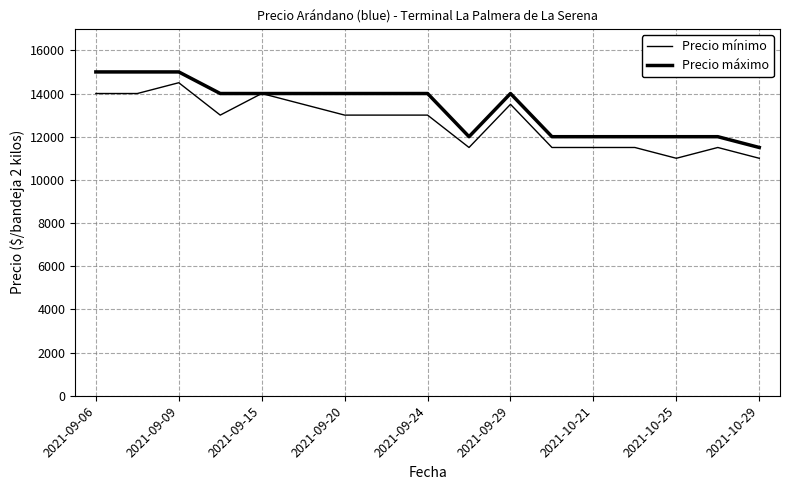

How many lines are shown in the chart?

2